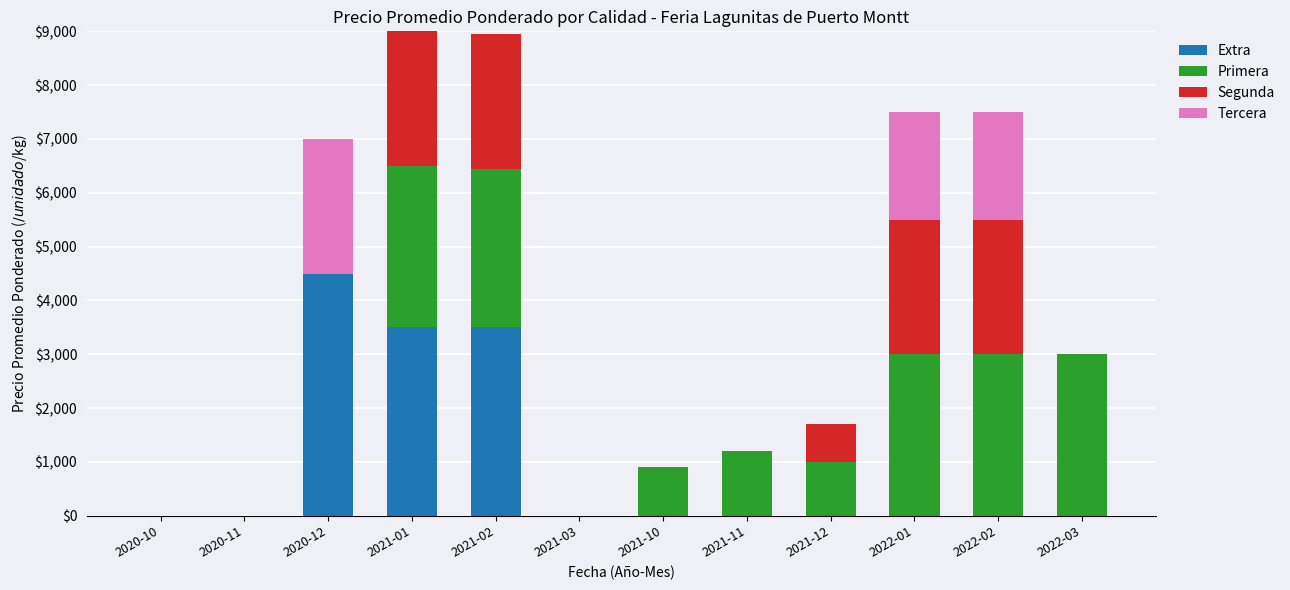

Rank the series by their maximum value, from lowest to highest.

Segunda, Tercera, Primera, Extra